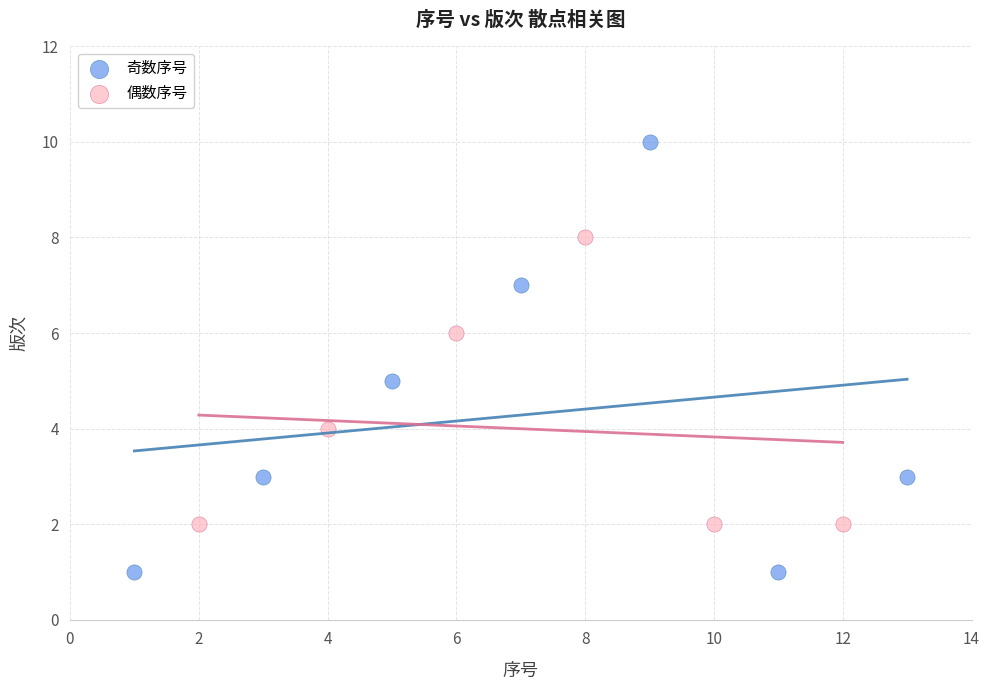

What are all the series names shown in the legend?

奇数序号, 偶数序号